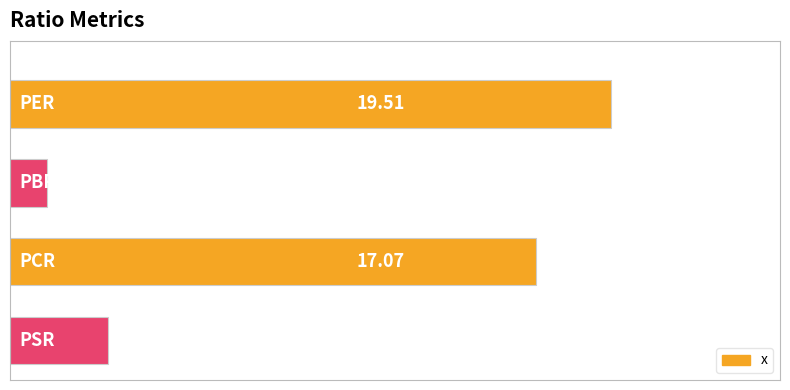

What is the difference between the maximum and minimum values?

18.3